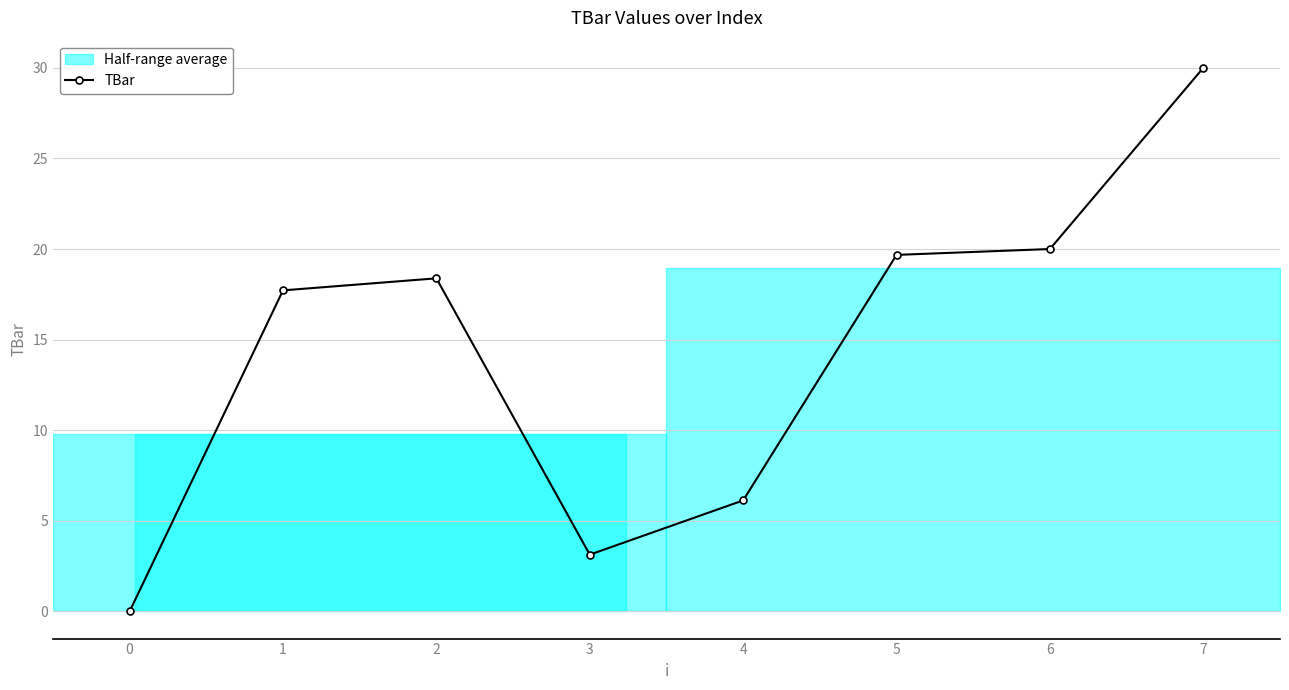

The TBar series shows 15.4 at 0. True or false?

False